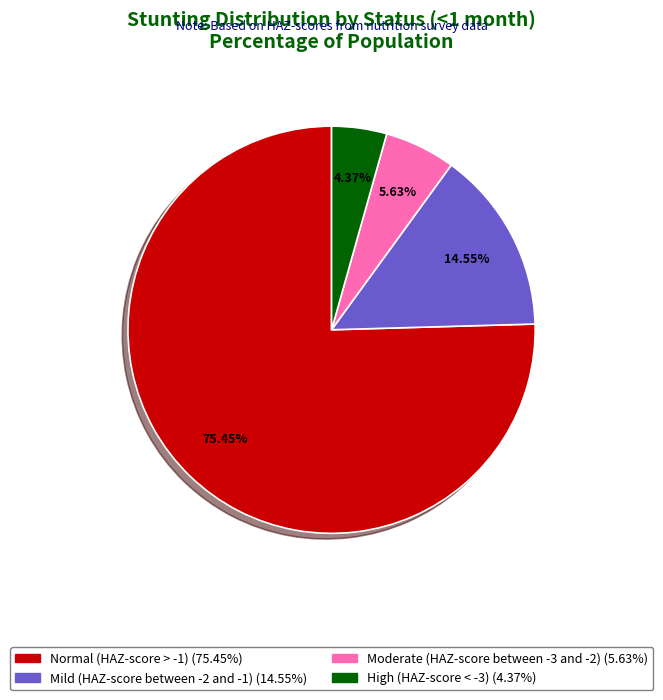

How many segments does this pie chart have?

4